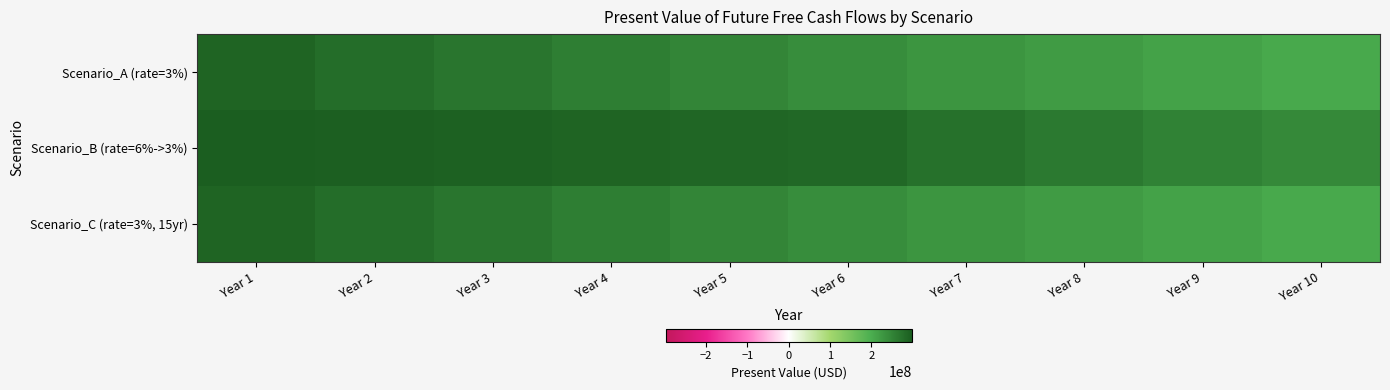

Which series has the largest range (max minus min)?

Scenario_A (rate=3%)